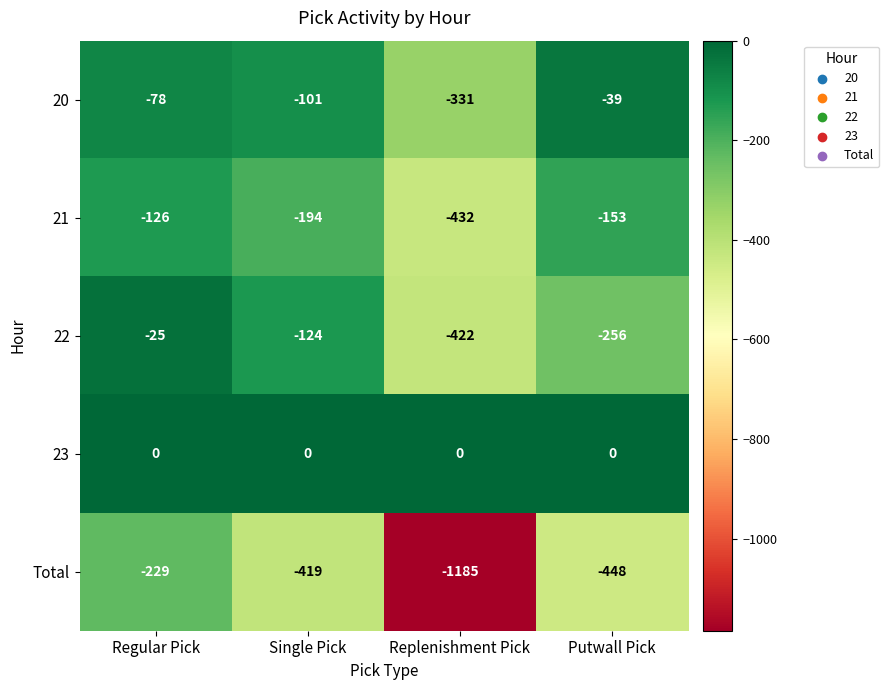

What is the total value across all series at Replenishment Pick?

-2370